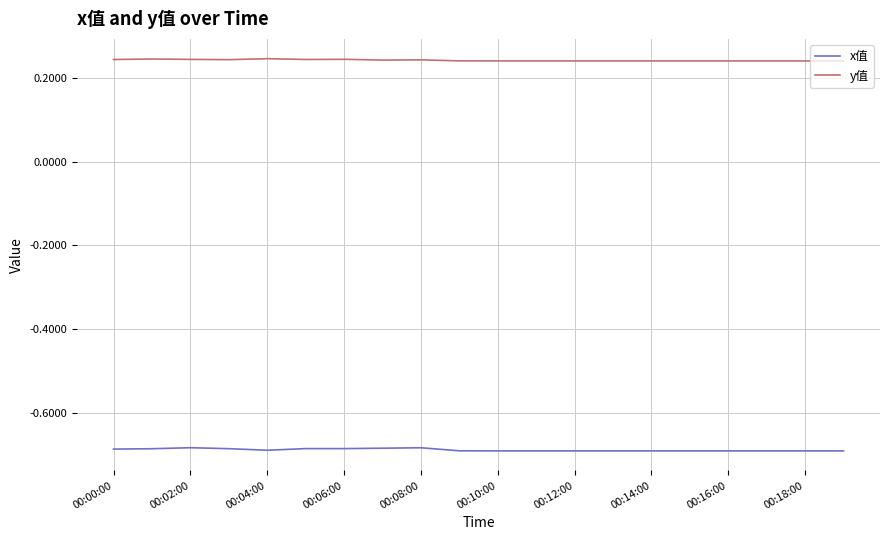

Which series has the largest total across all categories?

y值